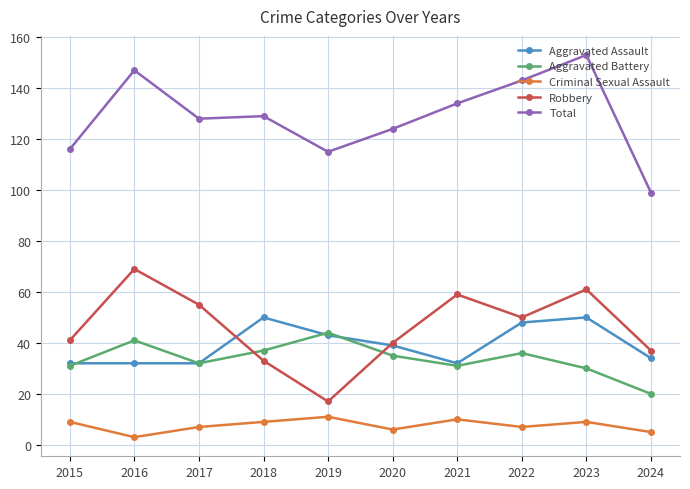

In Aggravated Battery, how many points are lower than both neighbors (excluding endpoints)?

2